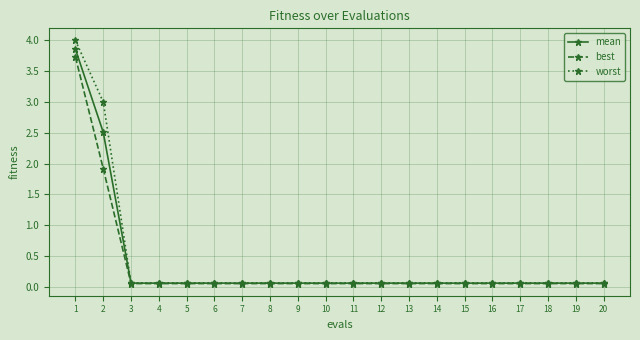

At 2, list the series in order from smallest to largest.

best, mean, worst